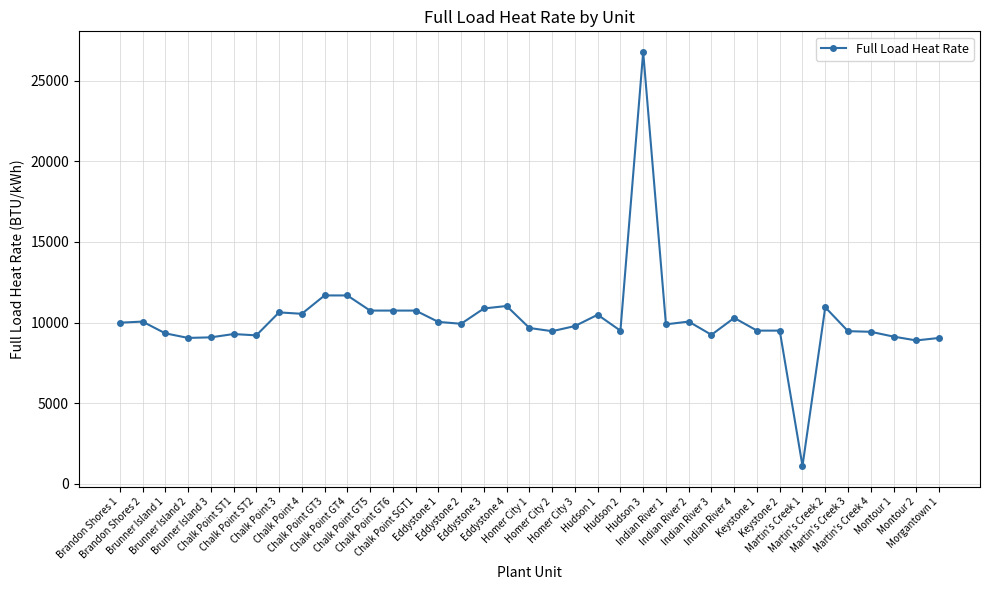

Which has a higher value, Indian River 1 or Hudson 1?

Hudson 1